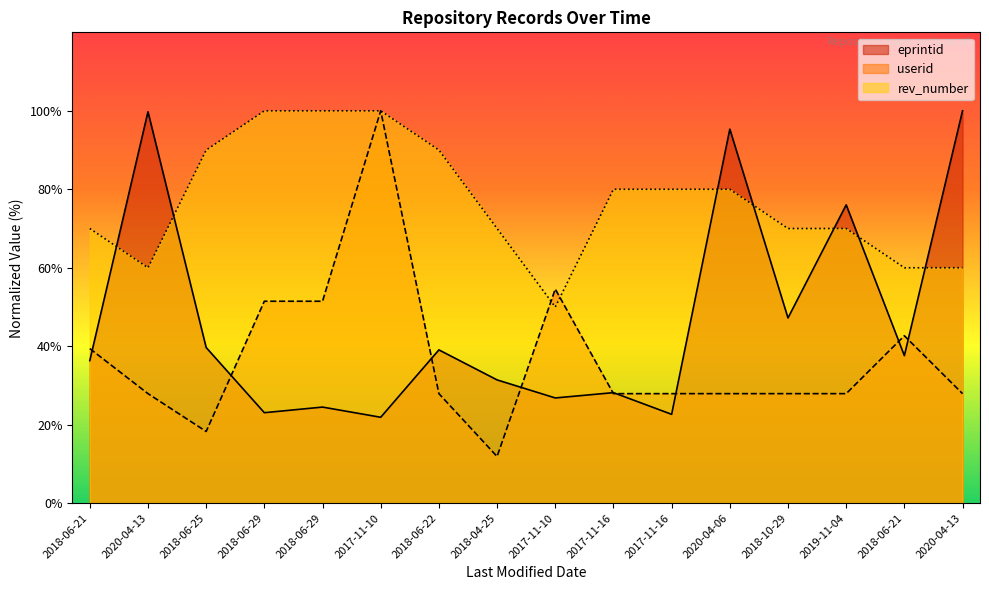

Is the value of rev_number at 2018-10-29 greater than the value of userid at 2020-04-13?

Yes